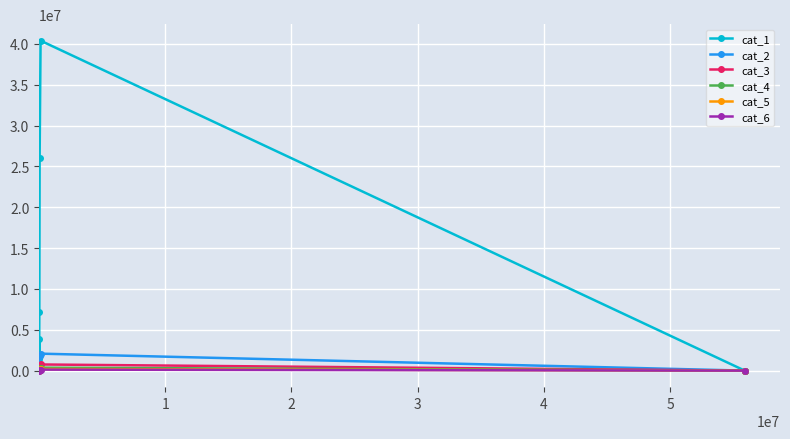

Which series has the widest spread of values?

cat_1